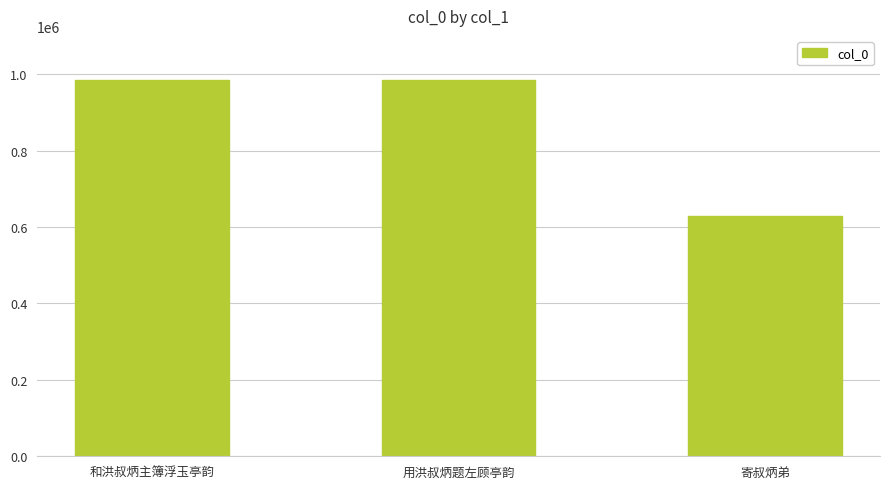

What is the maximum value shown in the chart?

983793